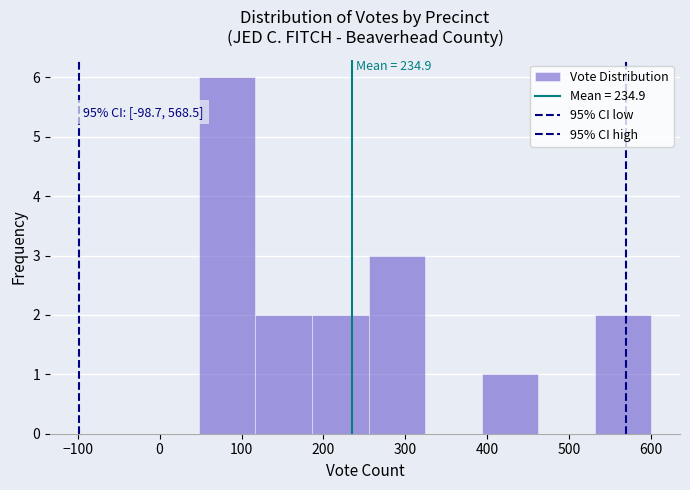

Which range on the x-axis has the tallest bar?

48 to 117